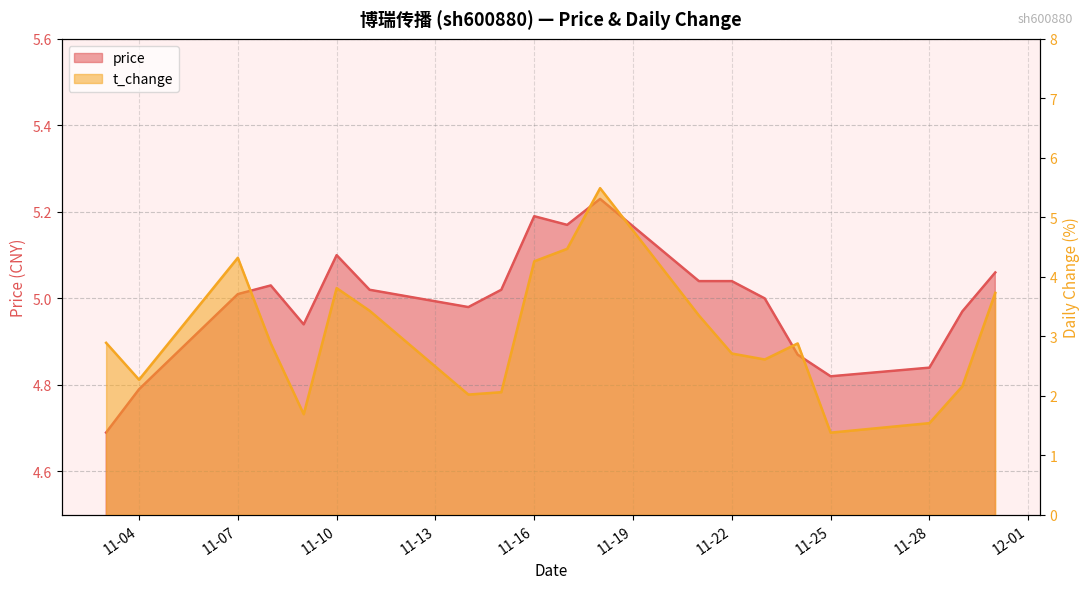

How many data points in price are above 5?

11